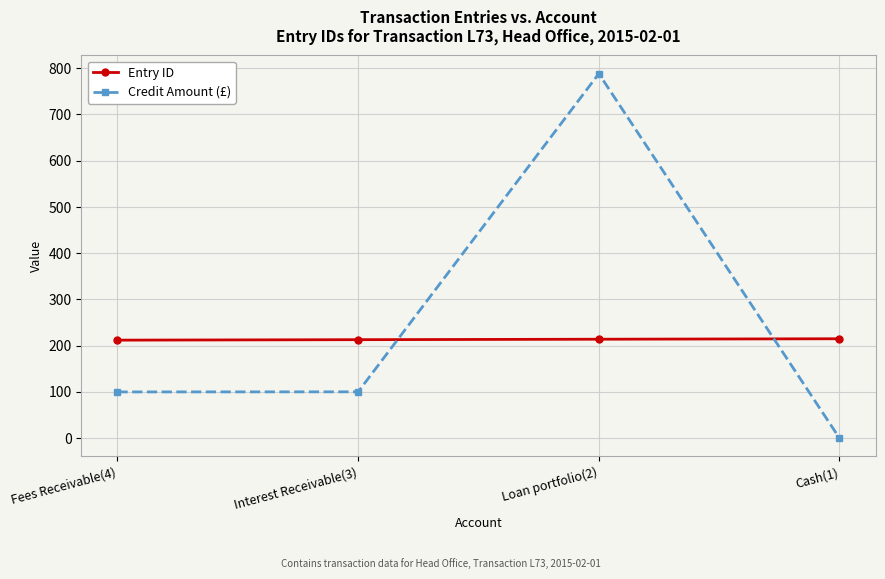

At which category does Credit Amount (£) reach its first local peak?

Loan portfolio(2)